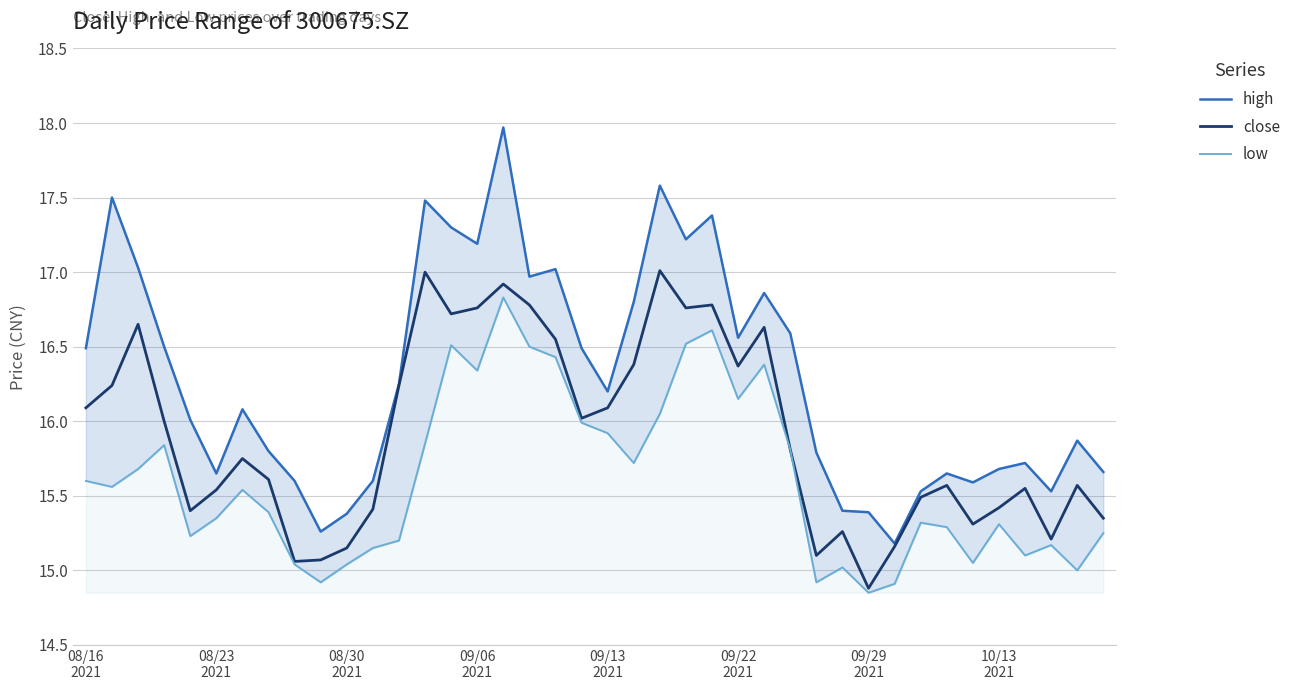

Rank the series at 38 from lowest to highest value.

low, close, high